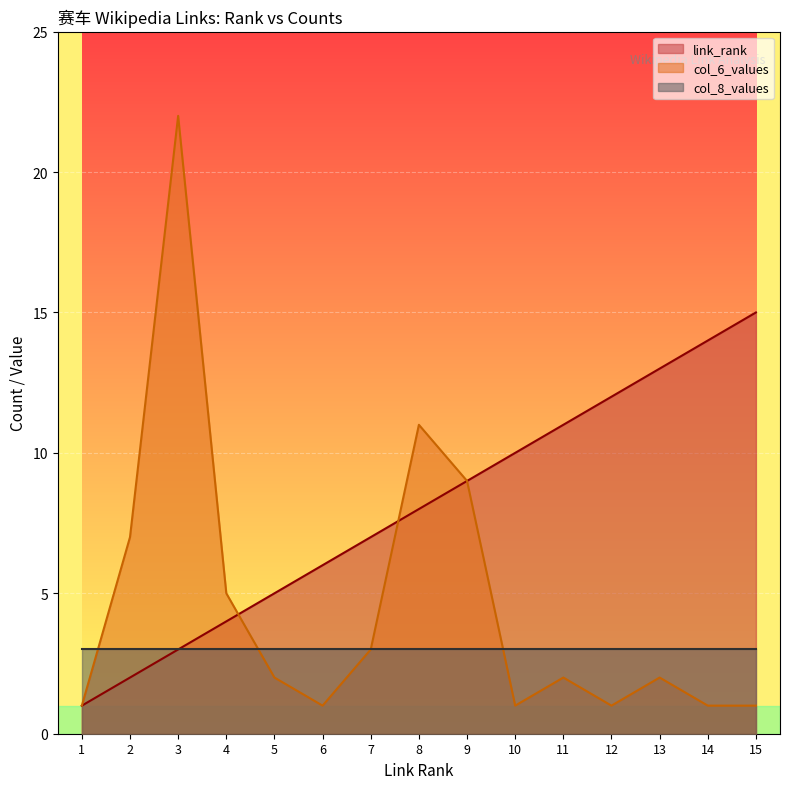

What is the difference between the maximum and minimum values in the link_rank series?

14